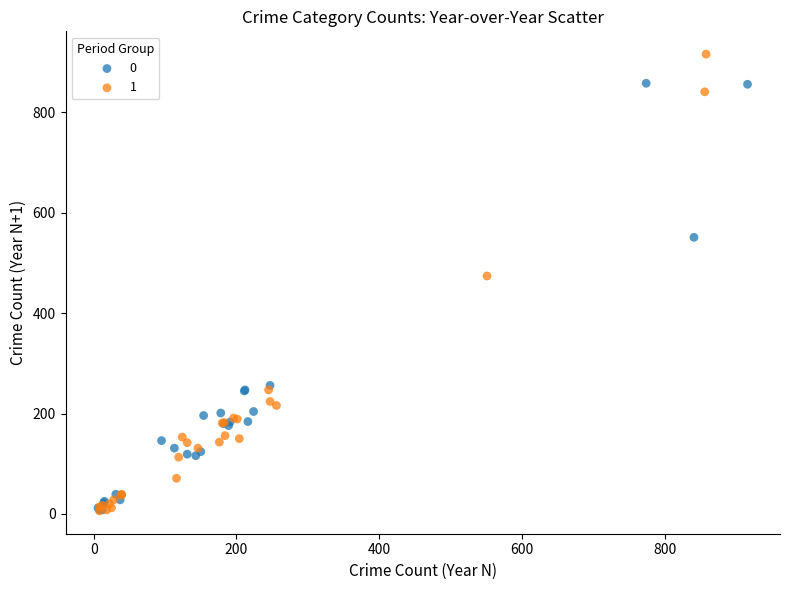

Which series contains the highest Y value?

1